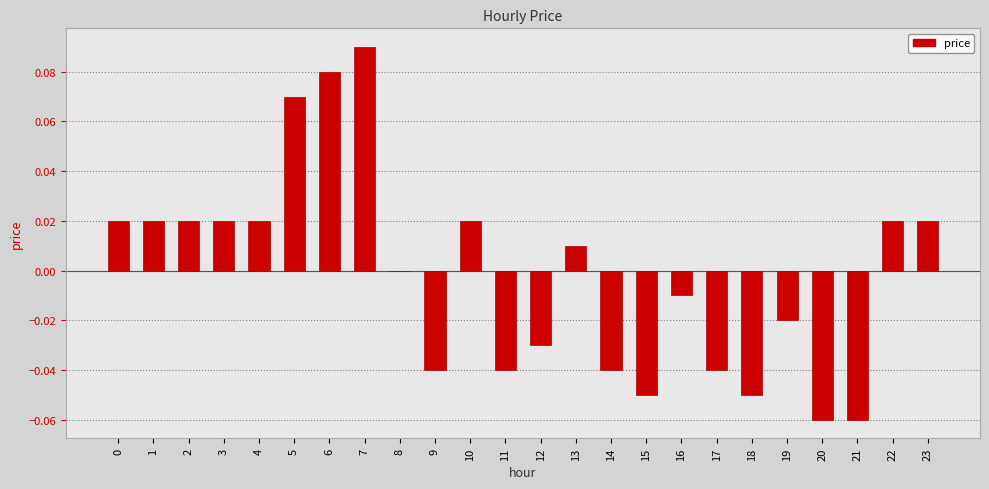

Are the bars horizontal?

No